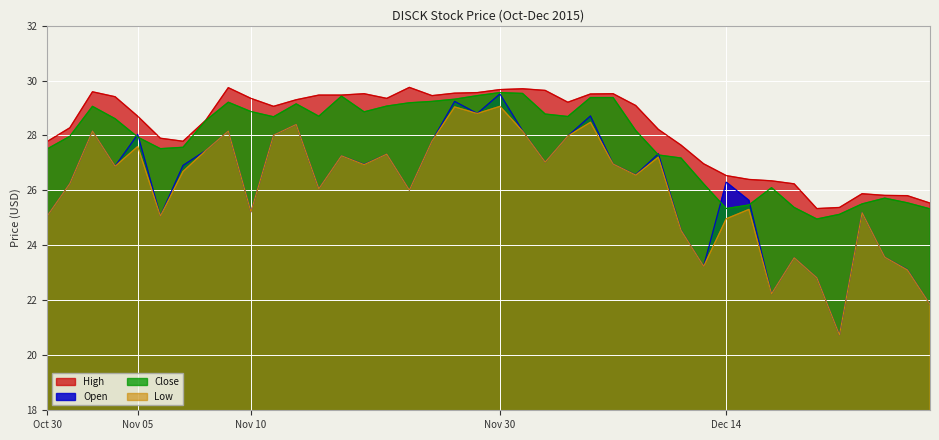

True or false: Low has a value of 24.6 at 12/10.

True